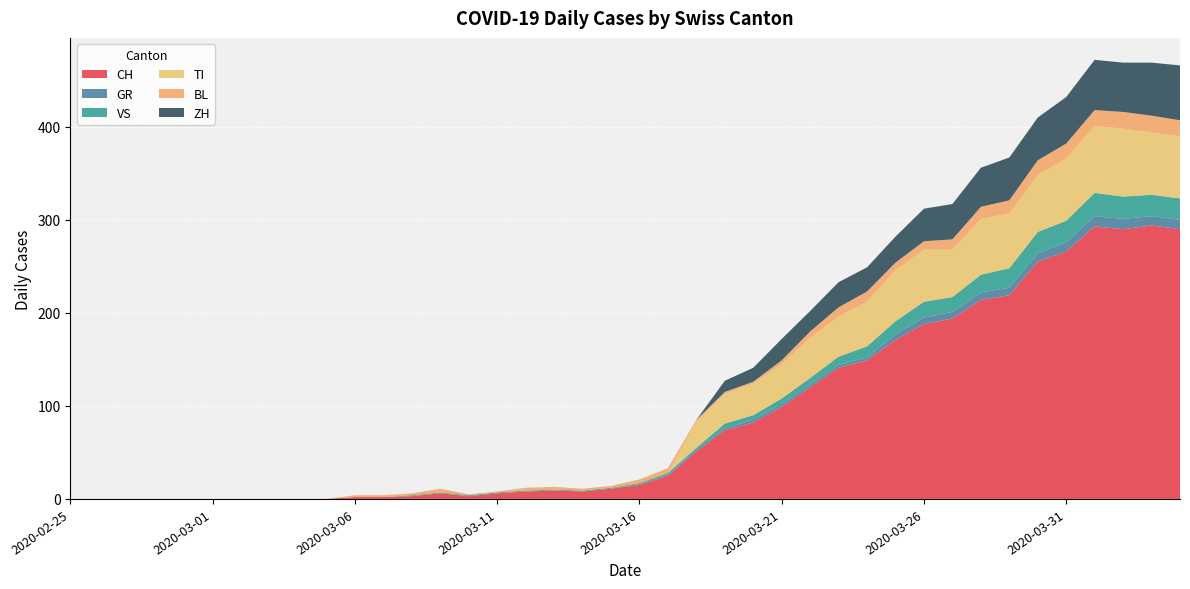

Reading left to right, list all the values displayed in this chart.

CH: 0	0	0	0	0	0	0	0	0	0	2	2	3	6	3	6	8	9	8	11	15	25	51	74	82	99	120	141	149	171	188	194	214	219	255	266	293	290	294	290
GR: 0	0	0	0	0	0	0	0	0	0	0	0	0	0	0	0	0	0	0	0	1	1	2	2	3	3	3	3	3	6	7	7	8	8	9	10	11	11	10	10
VS: 0	0	0	0	0	0	0	0	0	0	0	0	1	1	1	1	1	1	1	1	1	2	2	5	5	6	7	9	12	14	17	16	19	21	23	23	25	24	23	23
TI: 0	0	0	0	0	0	0	0	0	0	0	0	0	0	0	0	0	0	0	0	0	0	28	32	34	37	43	43	48	55	56	51	60	59	61	67	72	73	67	67
BL: 0	0	0	0	0	0	0	0	0	0	2	2	2	4	1	1	3	3	2	2	4	5	2	2	2	4	7	10	11	8	9	11	13	14	16	16	17	18	18	17
ZH: 0	0	0	0	0	0	0	0	0	0	0	0	0	0	0	0	0	0	0	0	0	0	0	12	15	23	22	27	26	28	35	38	42	46	46	50	54	53	57	59